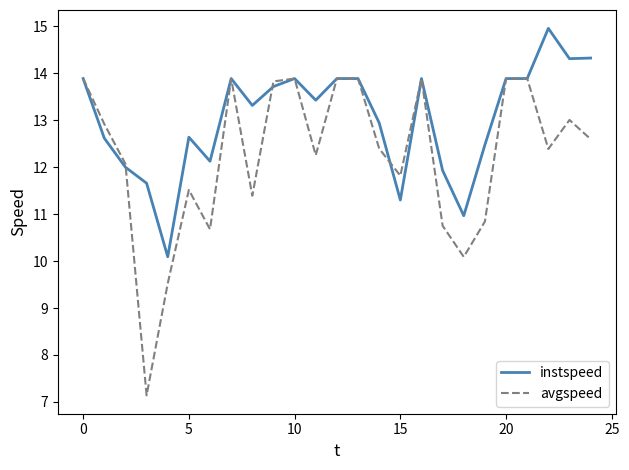

What is the maximum value shown in the chart?

15.0